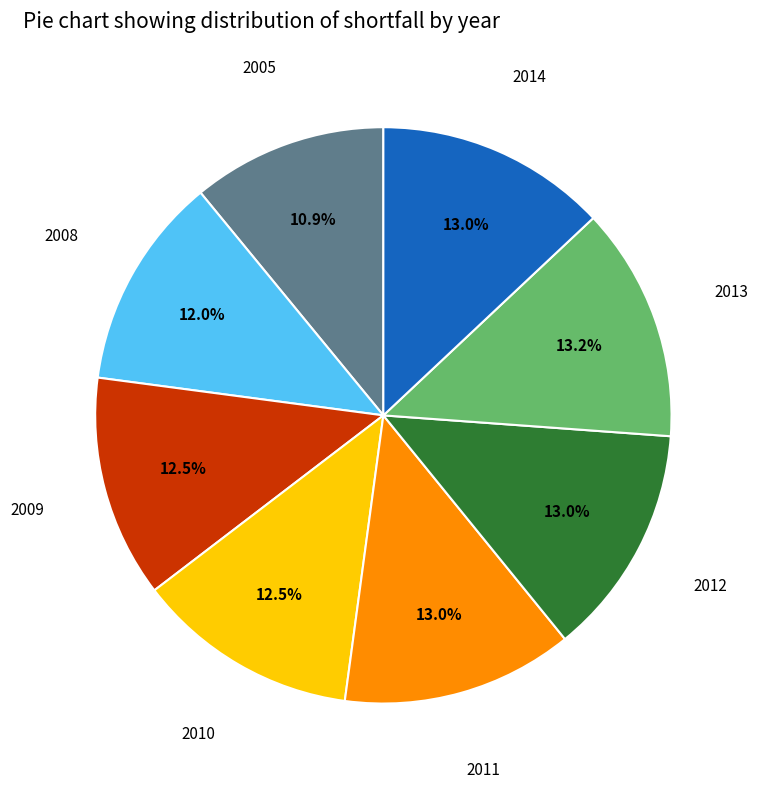

Is there a majority slice in this chart?

No